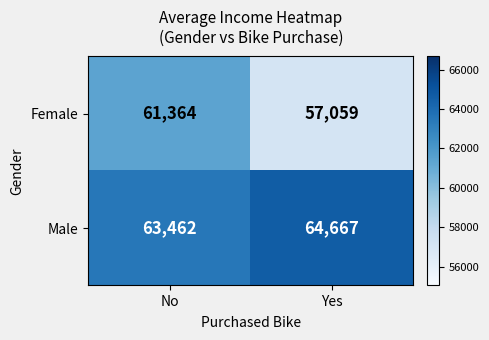

What is the difference between the maximum and minimum values in the Male series?

1205